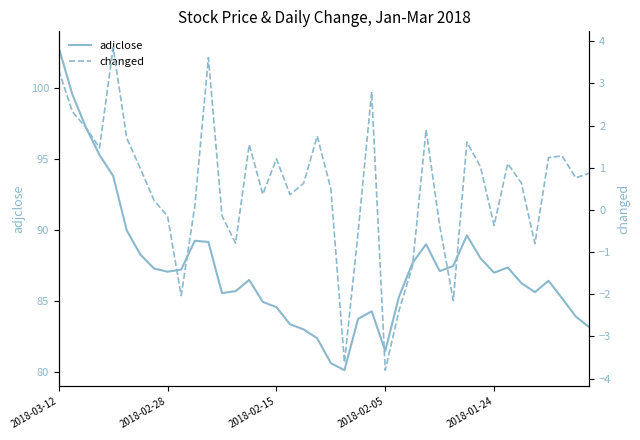

Which category has the highest value in the adjclose series?

2018-03-12